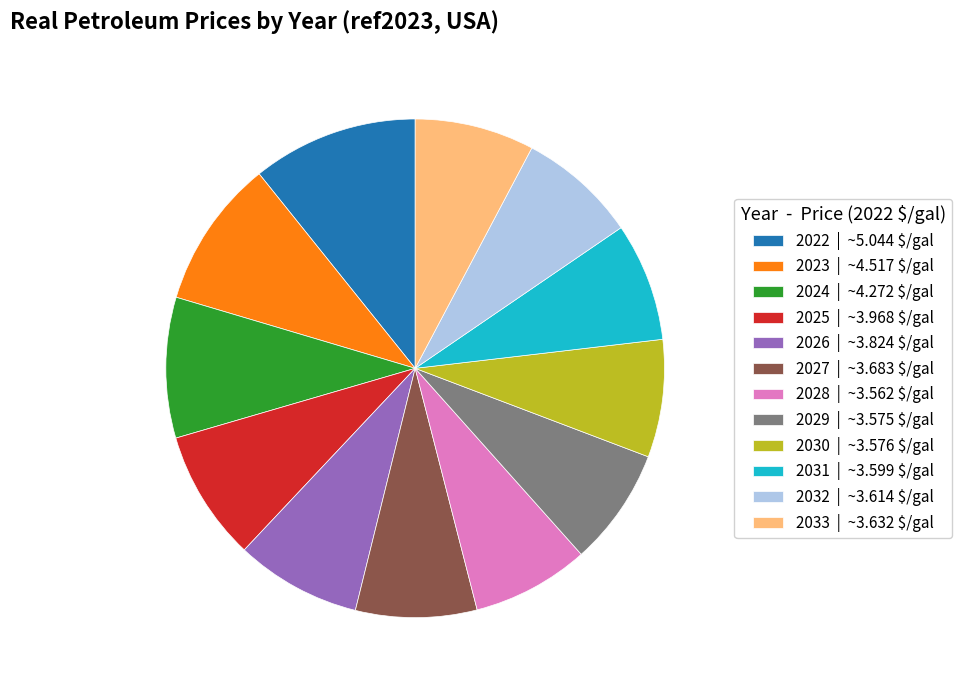

Count the number of slices in the pie.

12